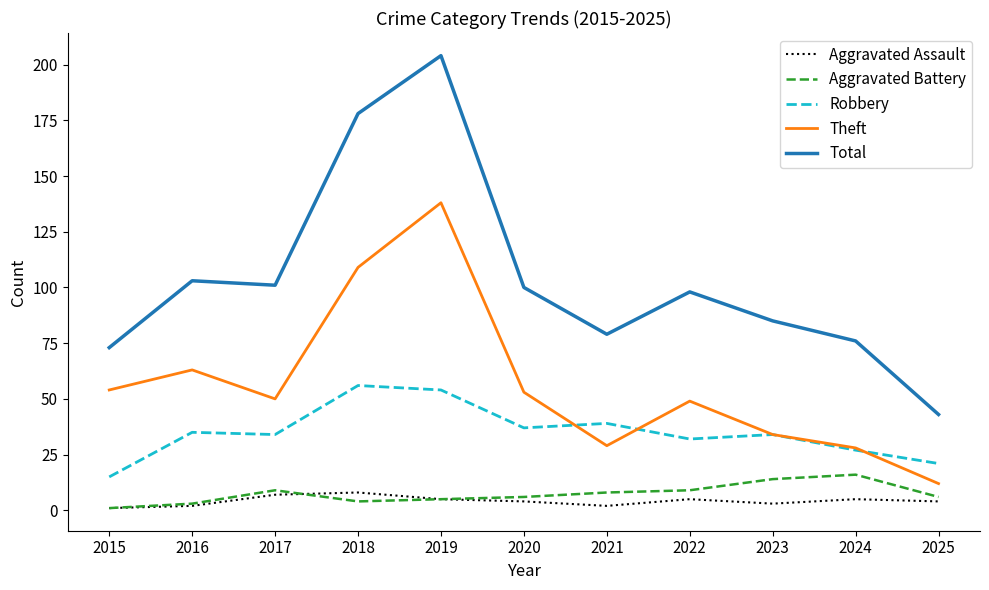

What is the approximate value of Total at 2016, to the nearest 50?

100